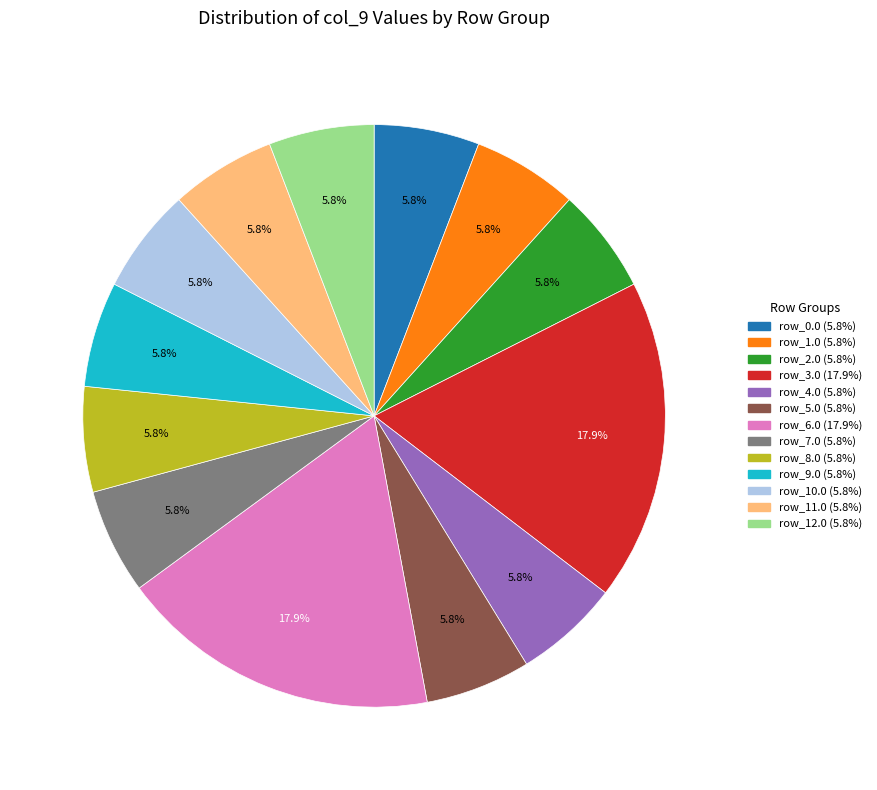

The row_7.0 slice represents 6% of the pie. True or false?

True